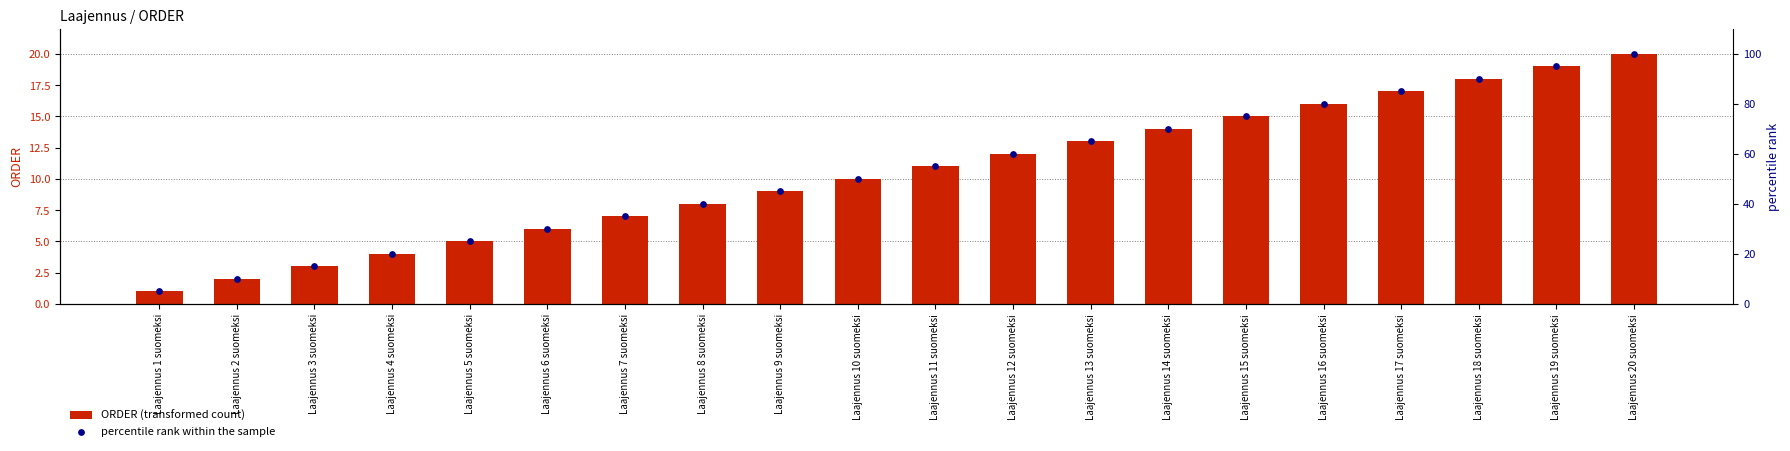

Which series contains the highest Y value?

percentile rank within the sample